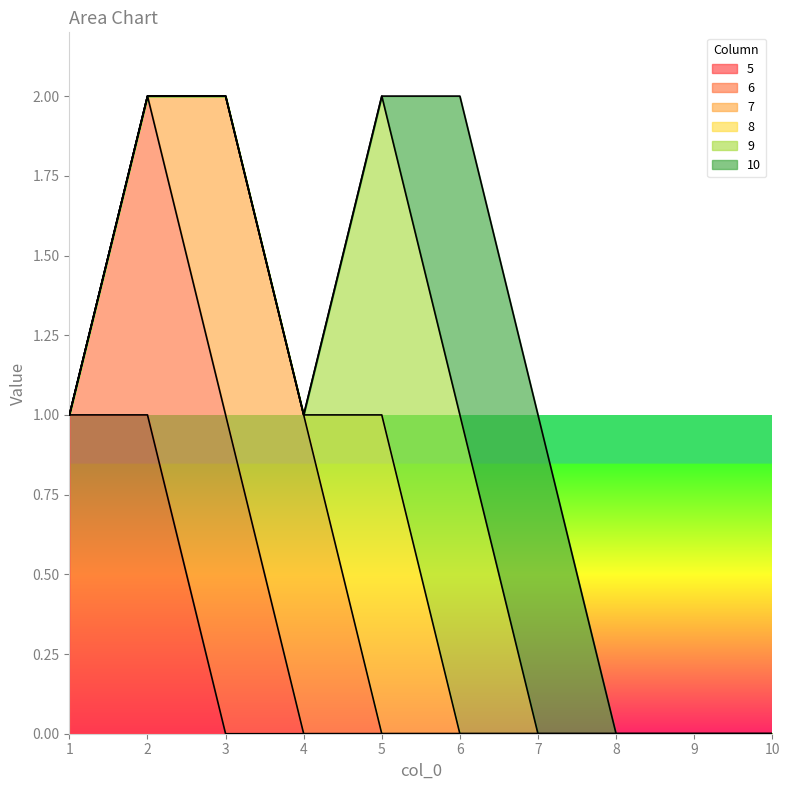

The value of 5 at 4 is 1. True or false?

False